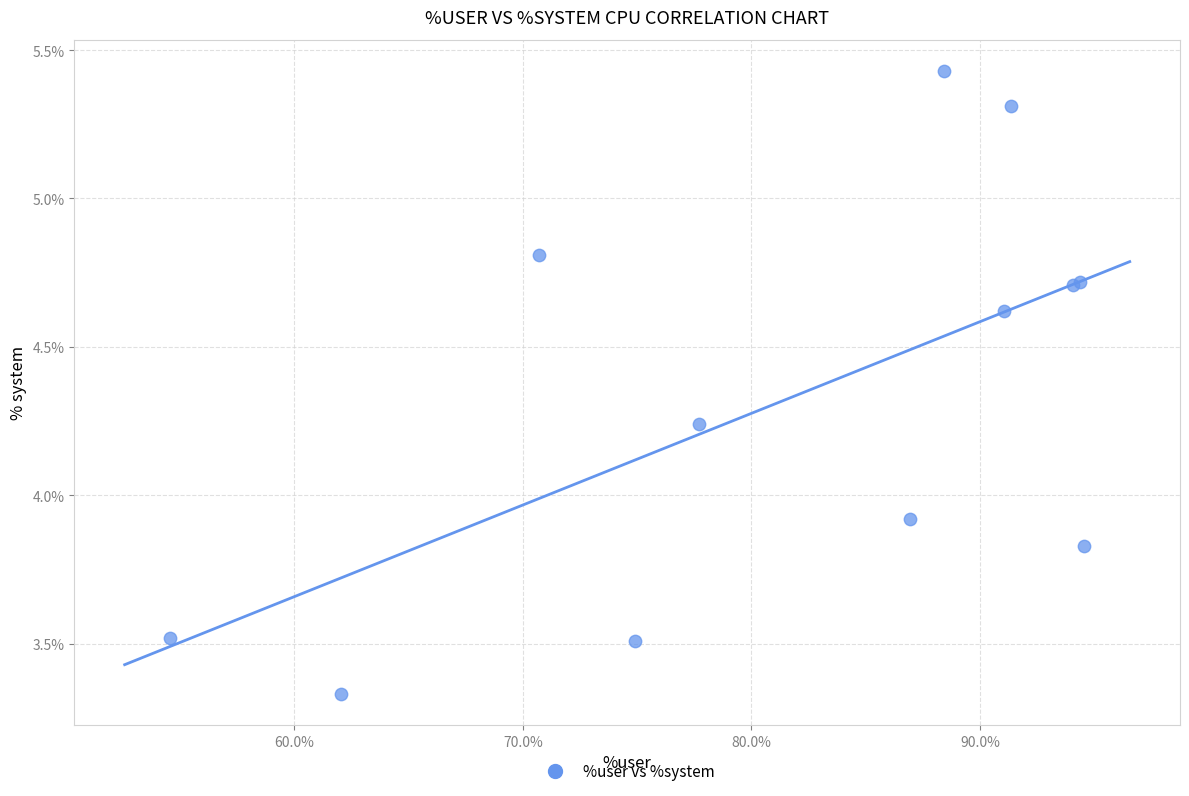

What Y value in the scatter plot is closest to 4?

3.9